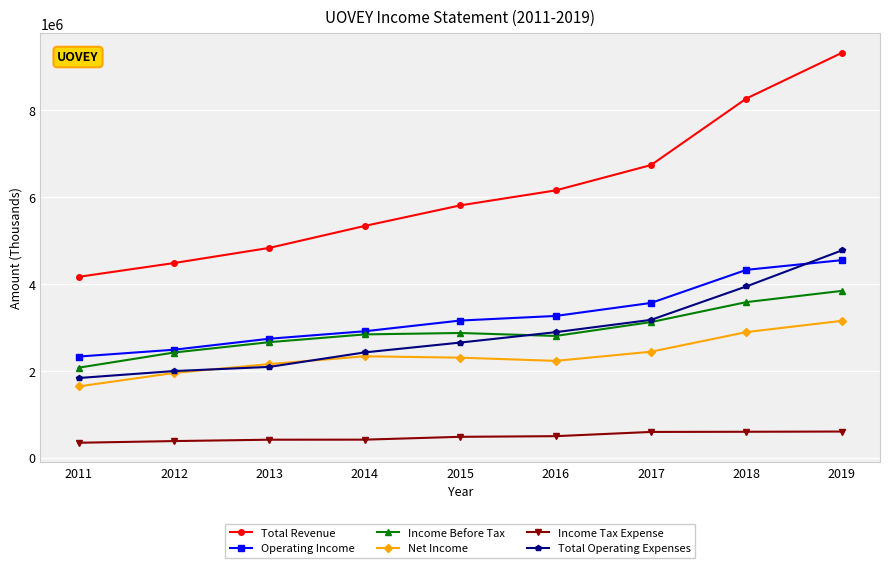

What is the average value of the Income Before Tax series?

2909122